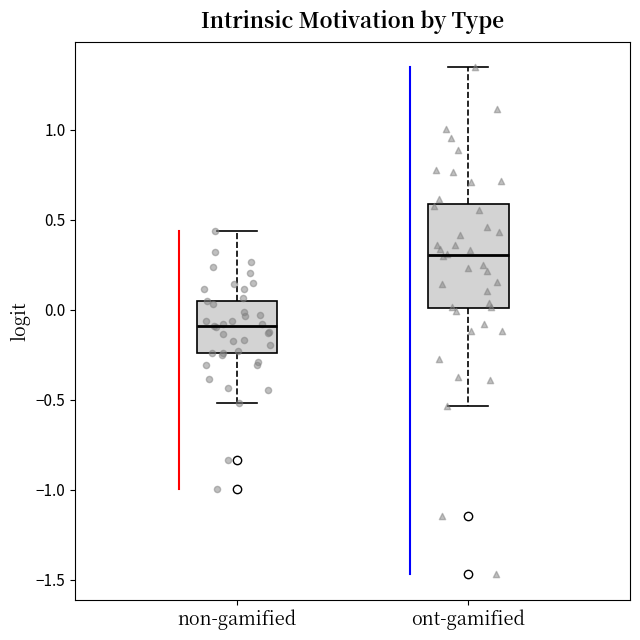

Which box's median line is the highest?

ont-gamified